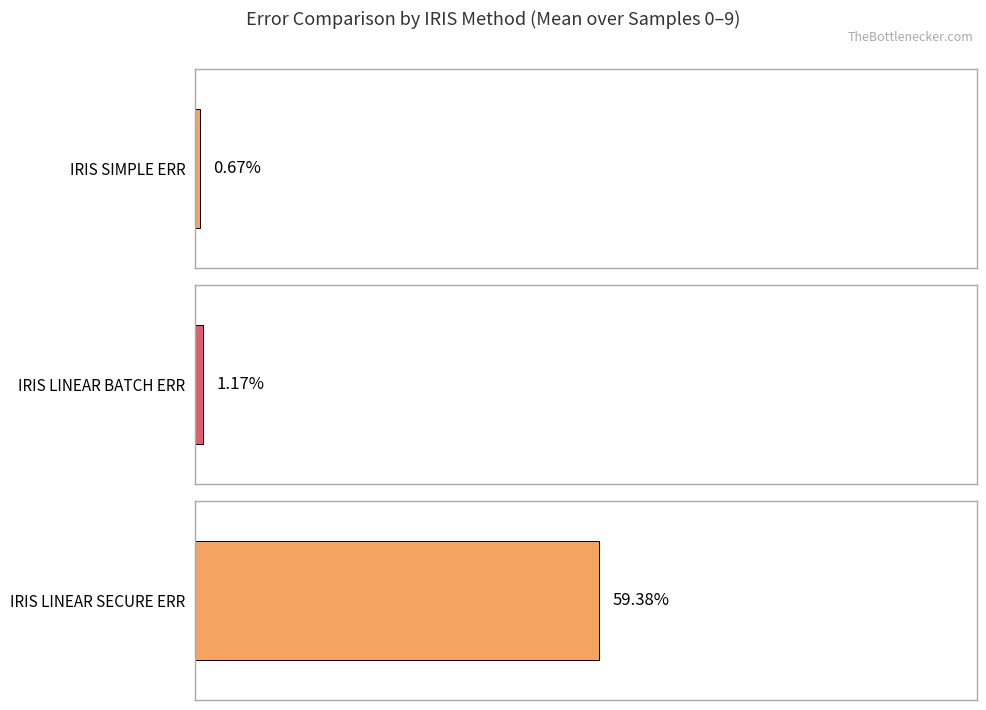

Is it true that IRIS LINEAR SECURE ERR equals 0.0 at 1?

True